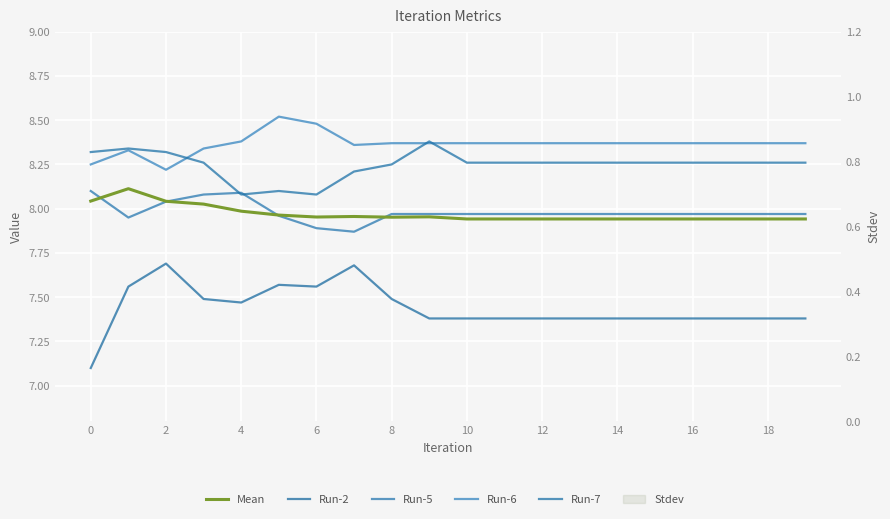

What is the sum of the Run-7 values at 10 and 6?

16.4